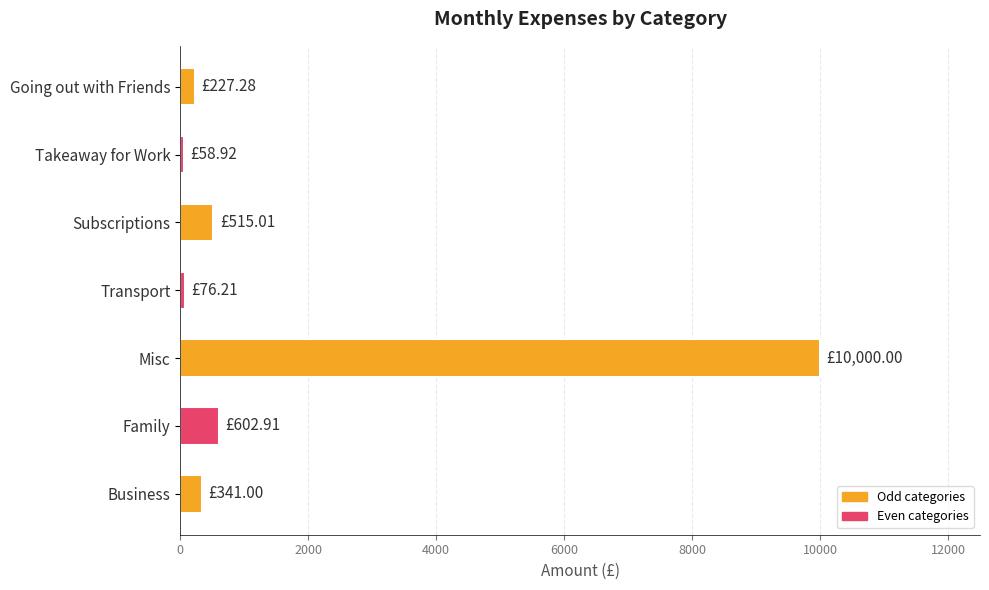

How many bars are there in total?

7